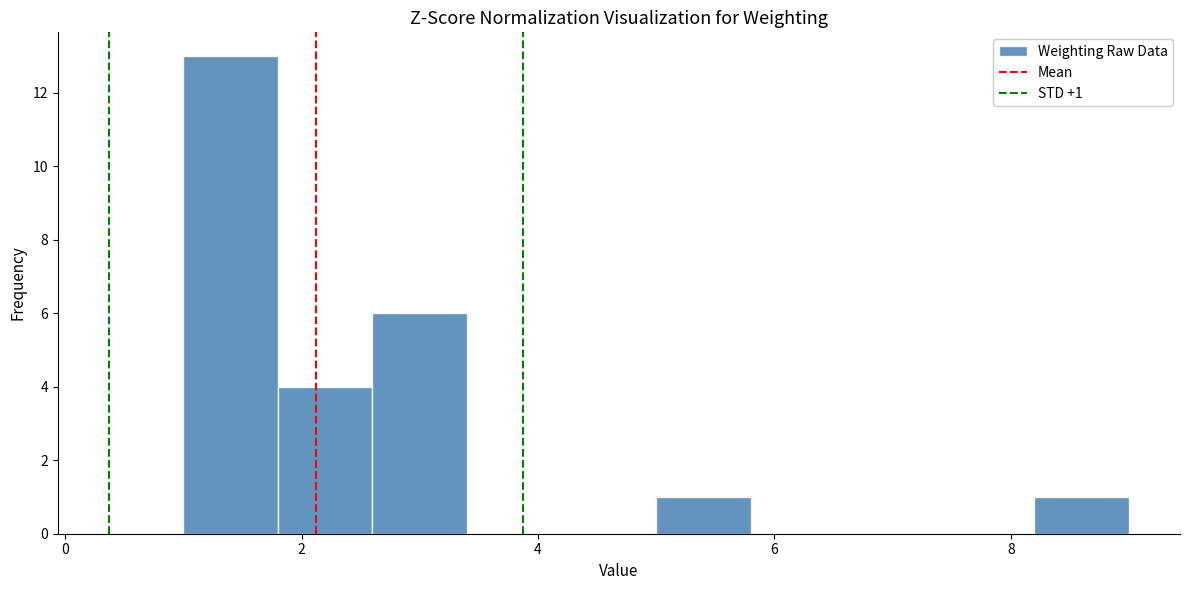

Which range on the x-axis has the tallest bar?

1.0 to 1.8